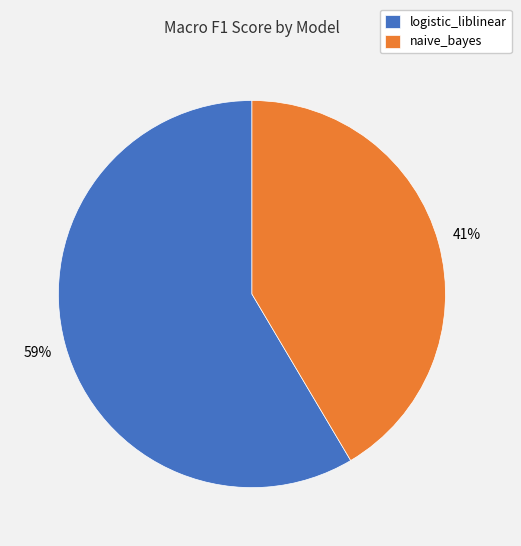

Combined, do naive_bayes and logistic_liblinear account for over 50%?

Yes